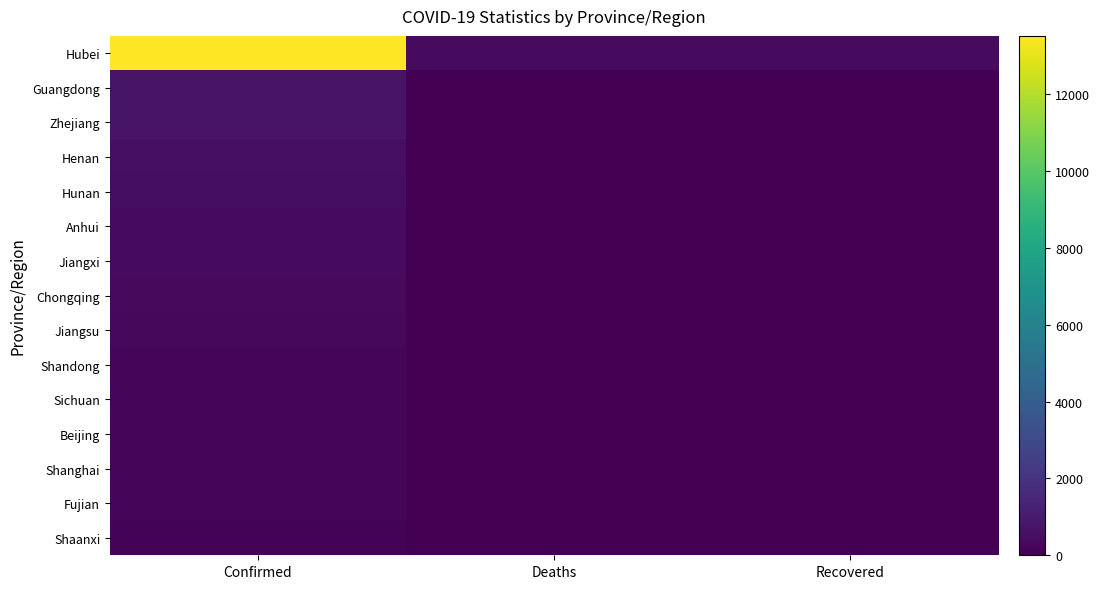

Reading left to right, transcribe all the data shown in this chart.

Hubei: Confirmed=13522	Deaths=414	Recovered=386
Guangdong: Confirmed=725	Deaths=0	Recovered=21
Zhejiang: Confirmed=724	Deaths=0	Recovered=43
Henan: Confirmed=566	Deaths=2	Recovered=16
Hunan: Confirmed=521	Deaths=0	Recovered=22
Anhui: Confirmed=408	Deaths=0	Recovered=14
Jiangxi: Confirmed=391	Deaths=0	Recovered=18
Chongqing: Confirmed=337	Deaths=2	Recovered=9
Jiangsu: Confirmed=271	Deaths=0	Recovered=8
Shandong: Confirmed=259	Deaths=0	Recovered=7
Sichuan: Confirmed=254	Deaths=1	Recovered=14
Beijing: Confirmed=212	Deaths=1	Recovered=12
Shanghai: Confirmed=203	Deaths=1	Recovered=10
Fujian: Confirmed=179	Deaths=0	Recovered=1
Shaanxi: Confirmed=128	Deaths=0	Recovered=0